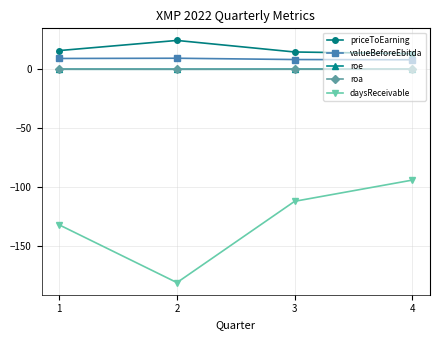

How many interior local valleys does the roe series have?

1